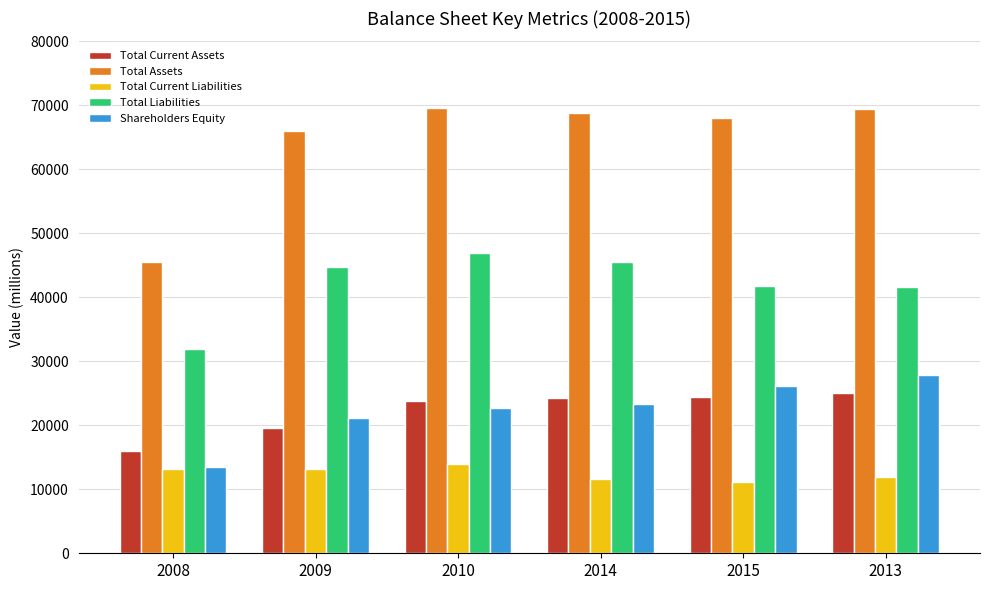

At 2009, list the series in order from smallest to largest.

Total Current Liabilities, Total Current Assets, Shareholders Equity, Total Liabilities, Total Assets